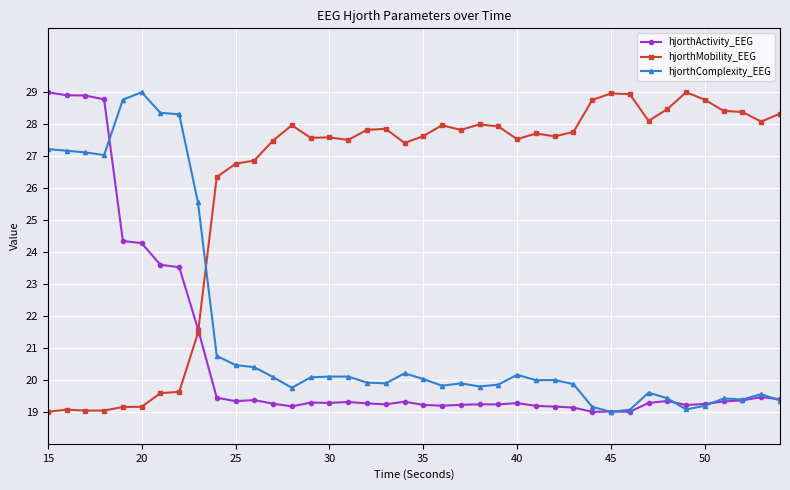

List the series in order of their overall mean, lowest first.

hjorthActivity_EEG, hjorthComplexity_EEG, hjorthMobility_EEG